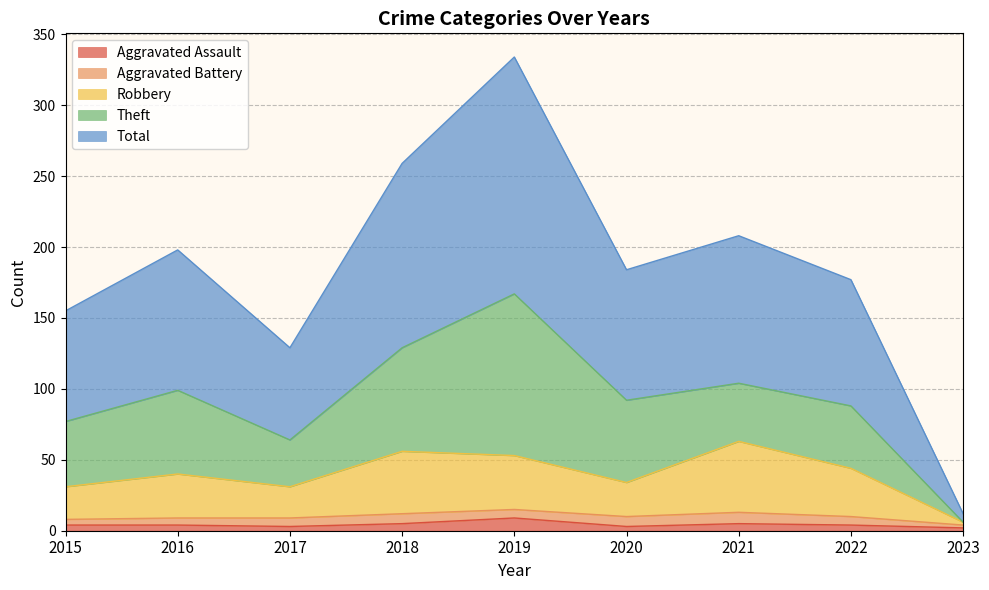

True or false: Aggravated Assault has a value of 5 at 2021.

True